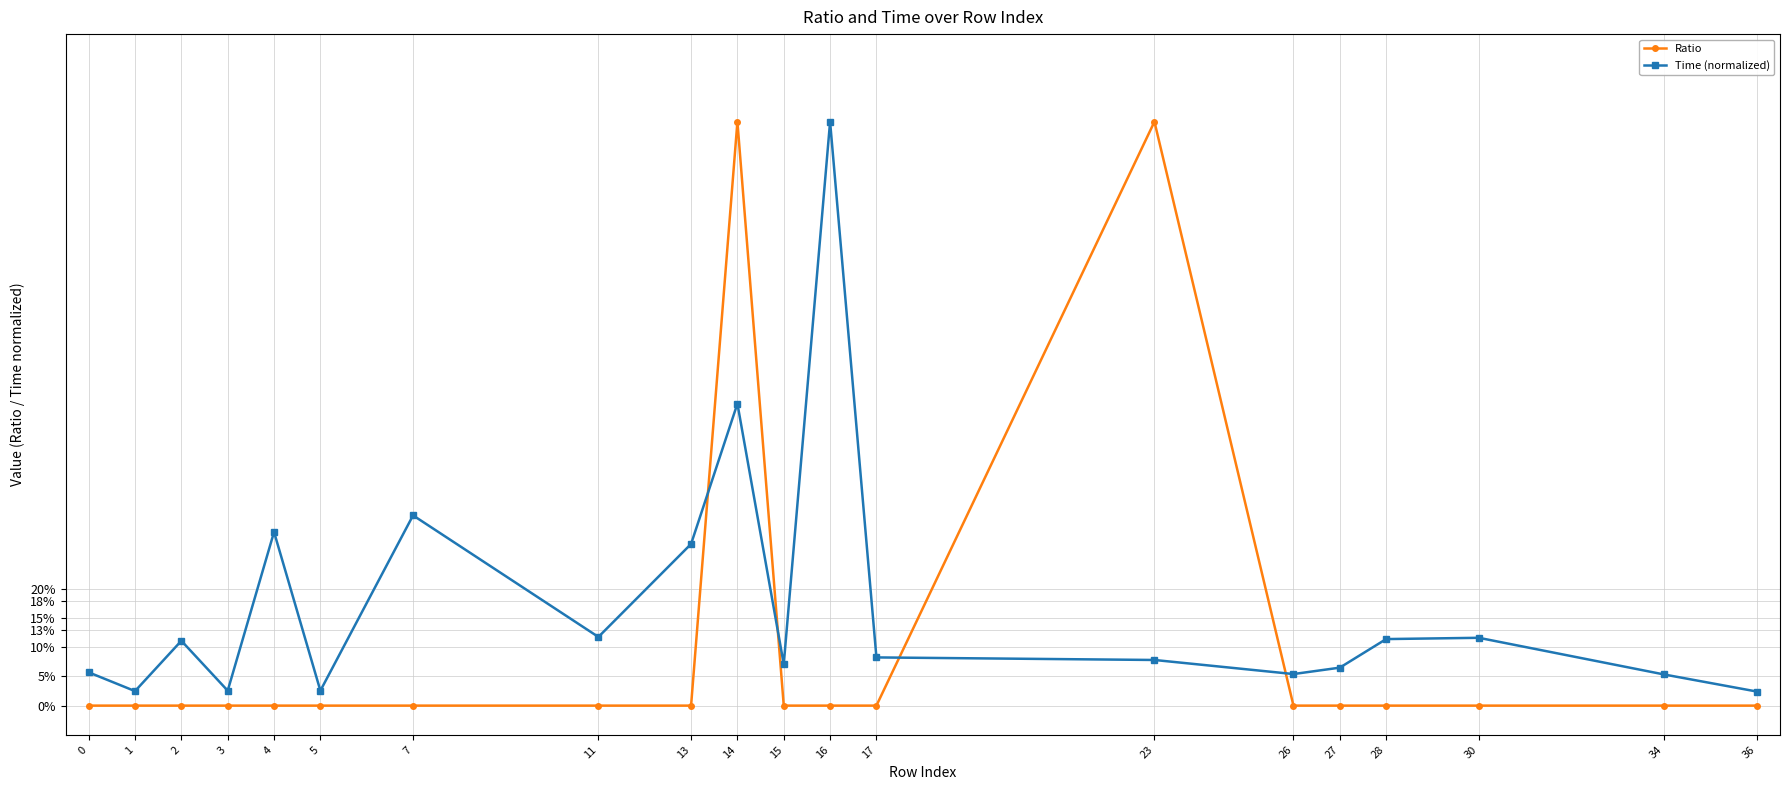

What are all the series names shown in the legend?

Ratio, Time (normalized)